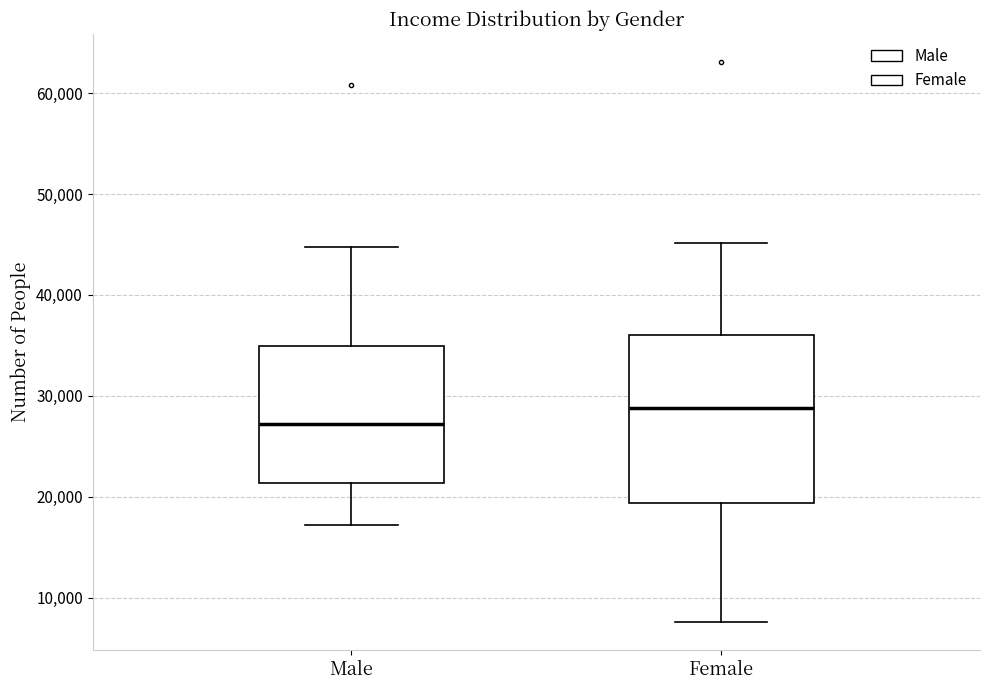

Reading left to right, read every box against the y-axis: the position of its median line, the range the box covers, and the ends of its whiskers. The values are not printed on the chart, so give them approximately, as read against the axis.

Male: median 27000, box 21000 to 35000, whiskers 17000 to 45000
Female: median 29000, box 19000 to 36000, whiskers 8000 to 45000